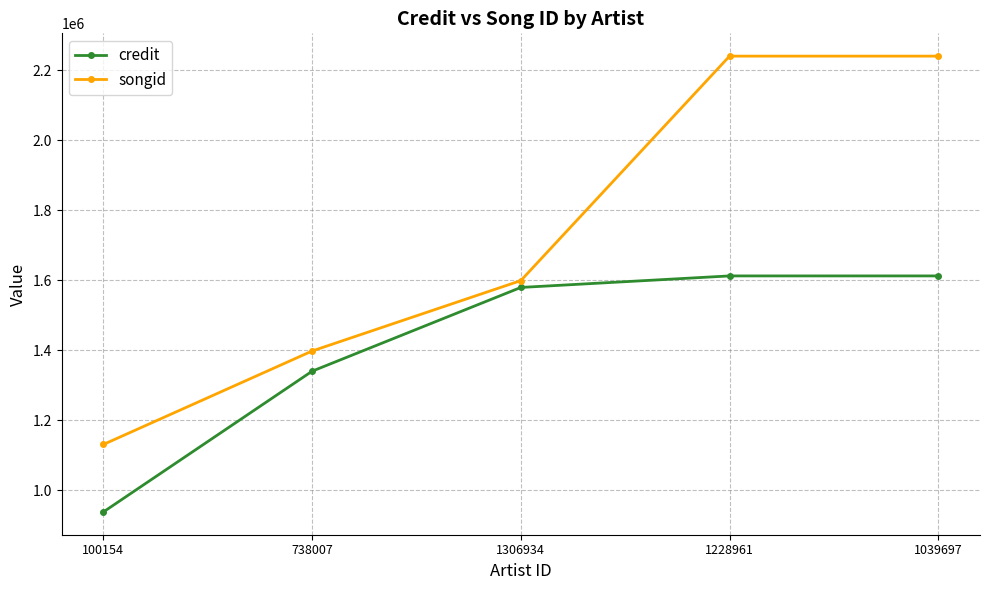

What is the highest value of the credit series?

1612710